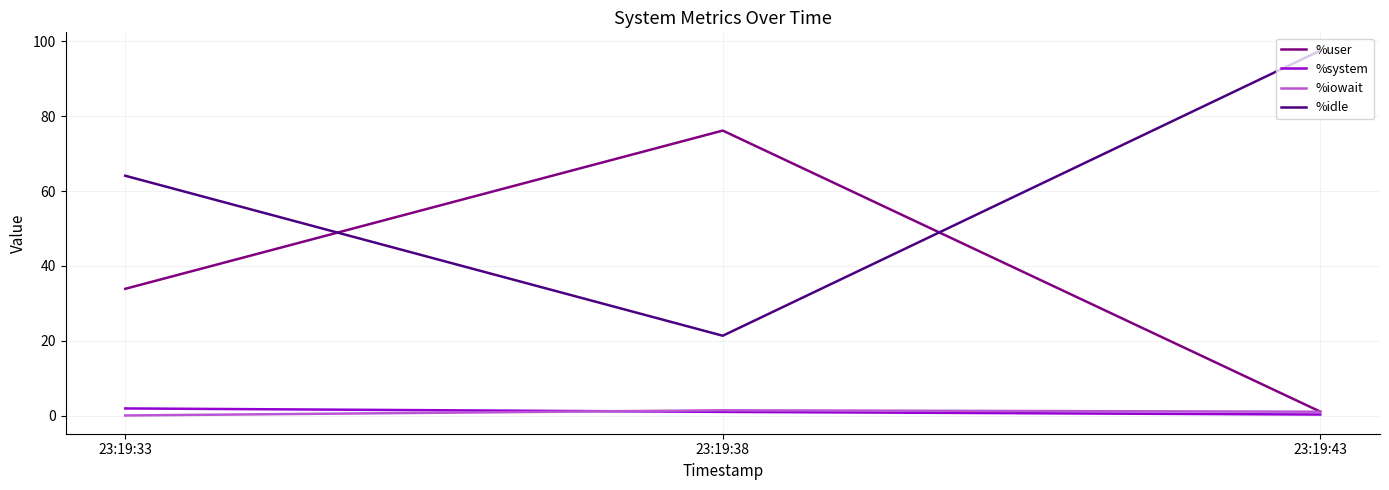

What is the smallest value displayed?

0.1